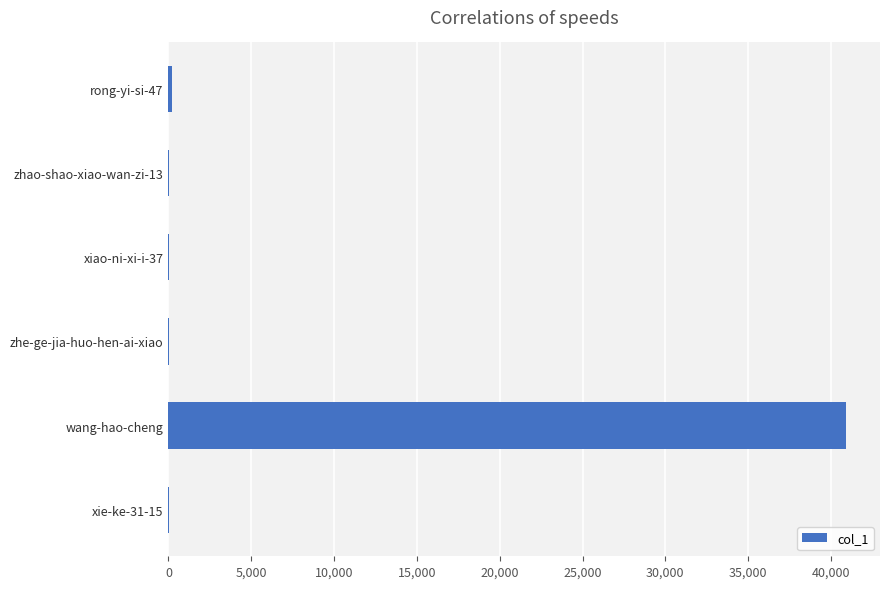

Which category has the highest value across all series?

wang-hao-cheng